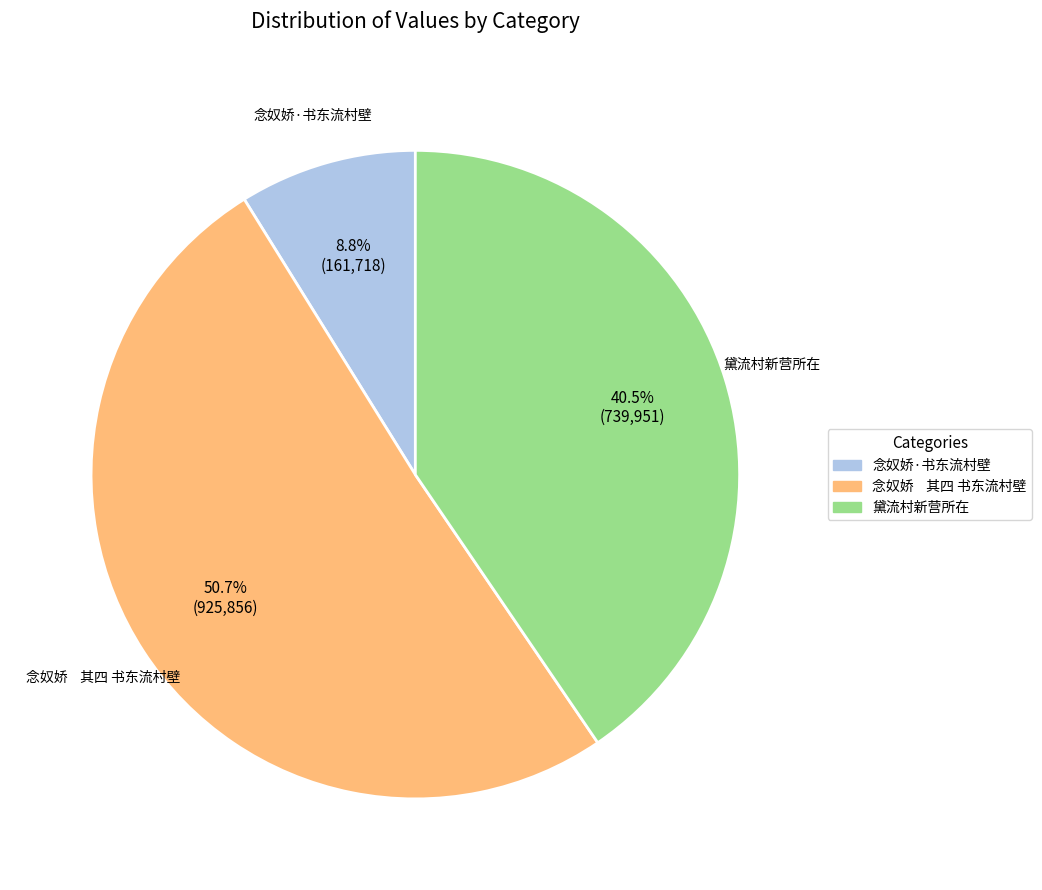

The 念奴娇·书东流村壁 slice represents 2% of the pie. True or false?

False